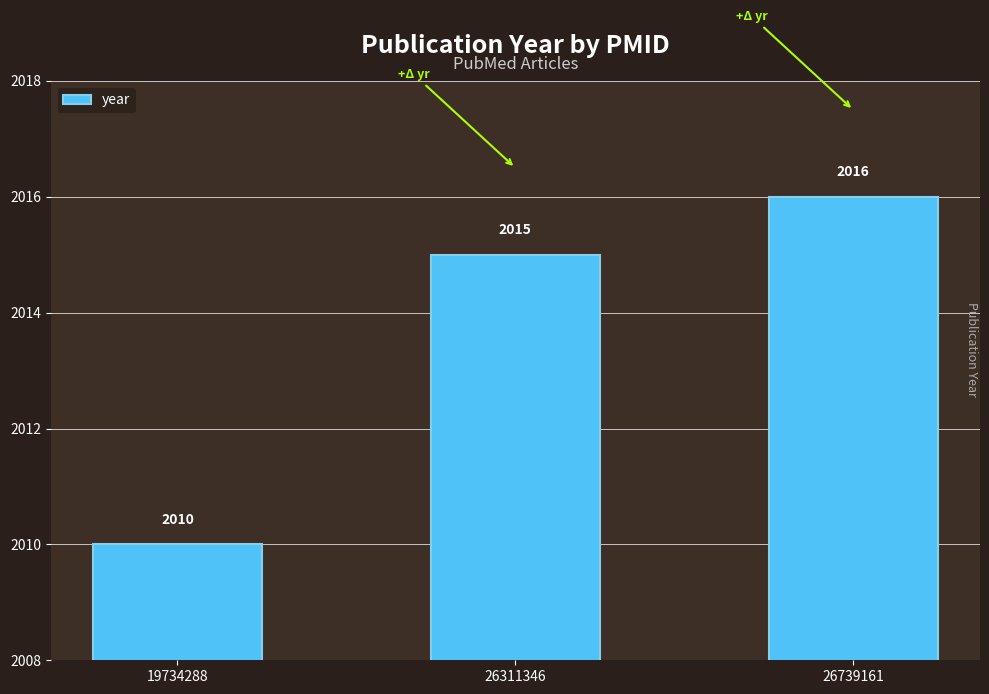

Between 19734288 and 26311346, which is larger?

26311346